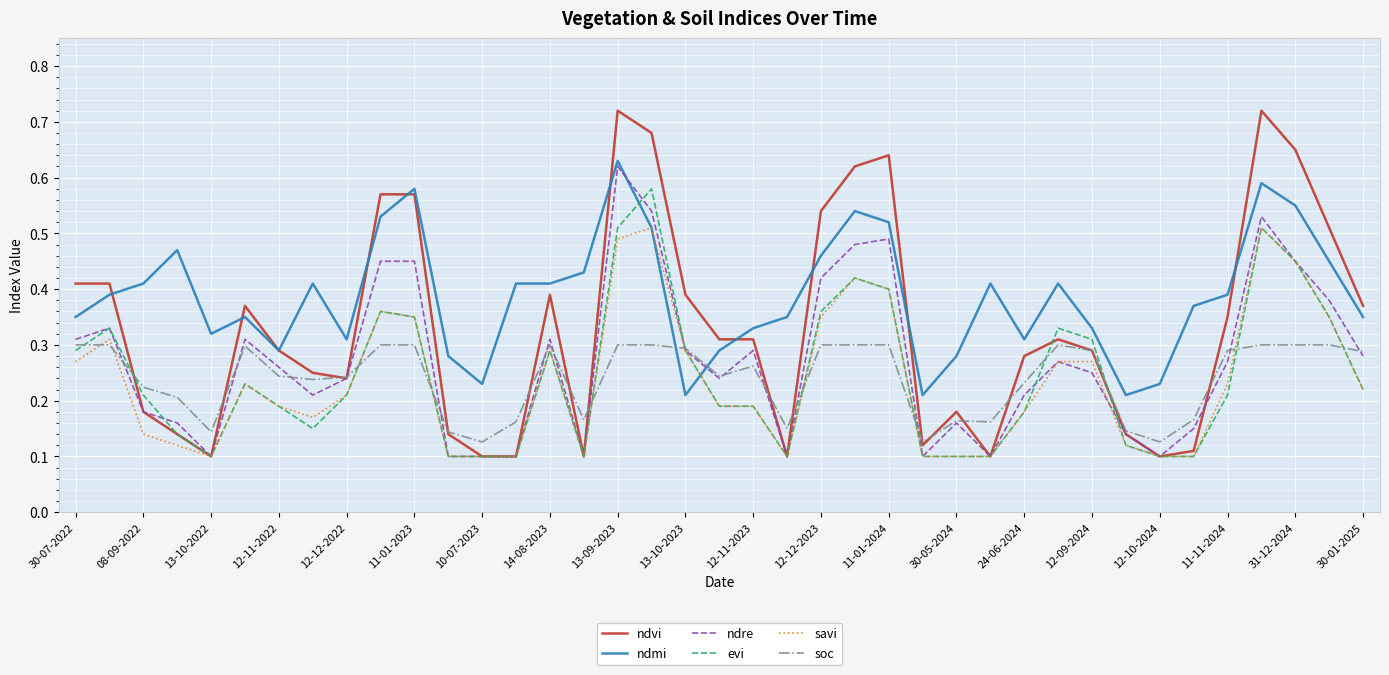

Which series has the largest total across all categories?

ndmi